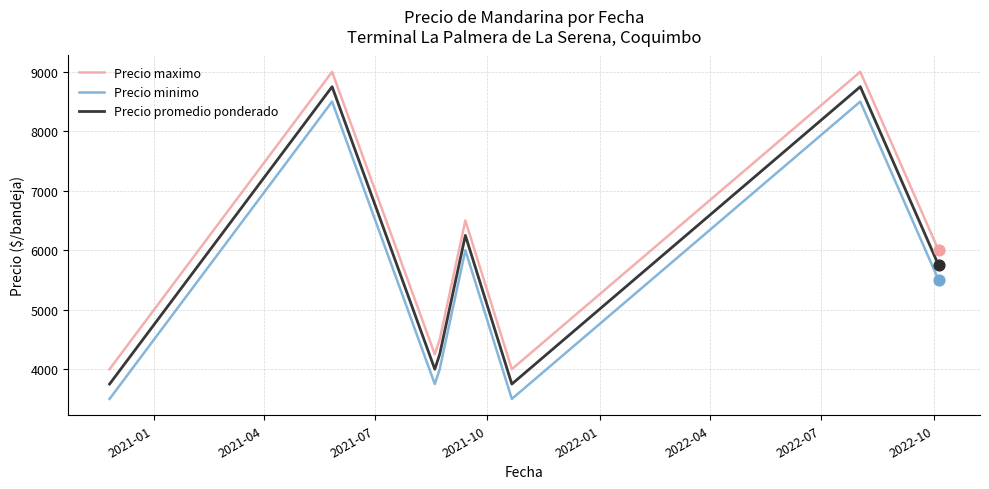

Which series has the largest total across all categories?

Precio maximo